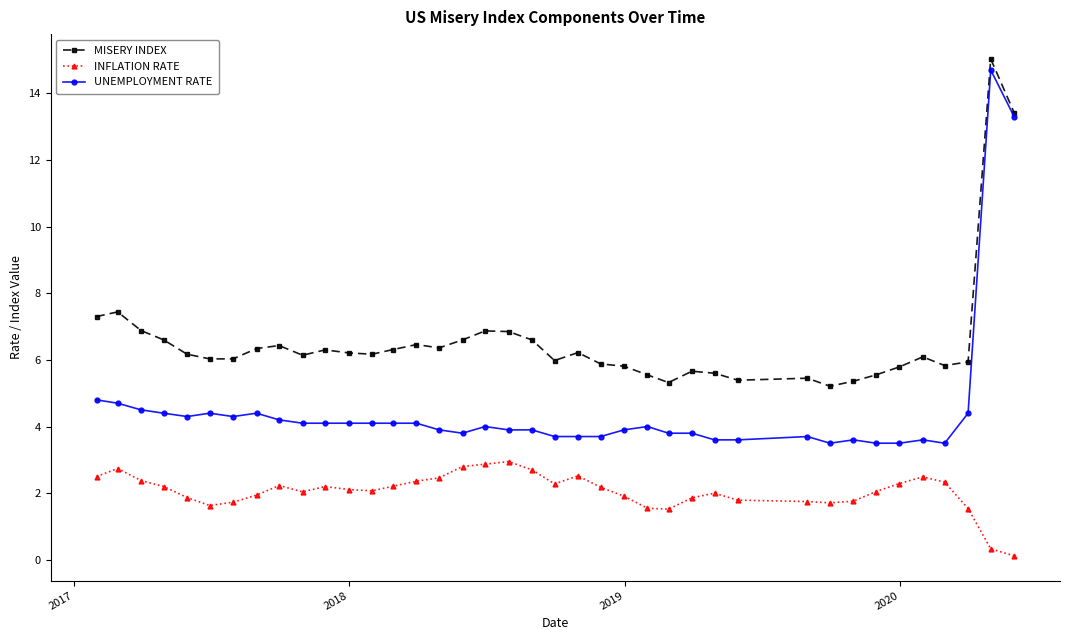

True or false: INFLATION RATE and MISERY INDEX cross at least once.

False